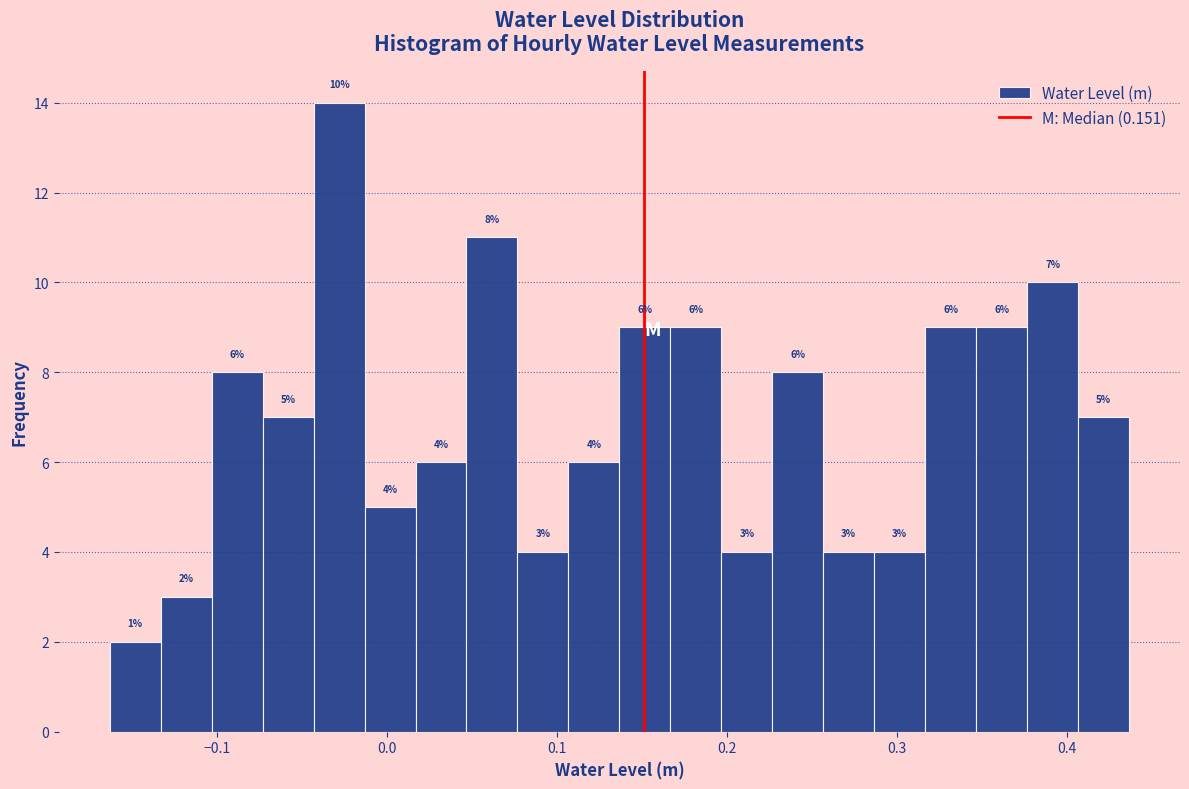

Around what value on the x-axis is the tallest bar? Give the approximate position of its centre, as read against the axis.

-0.03